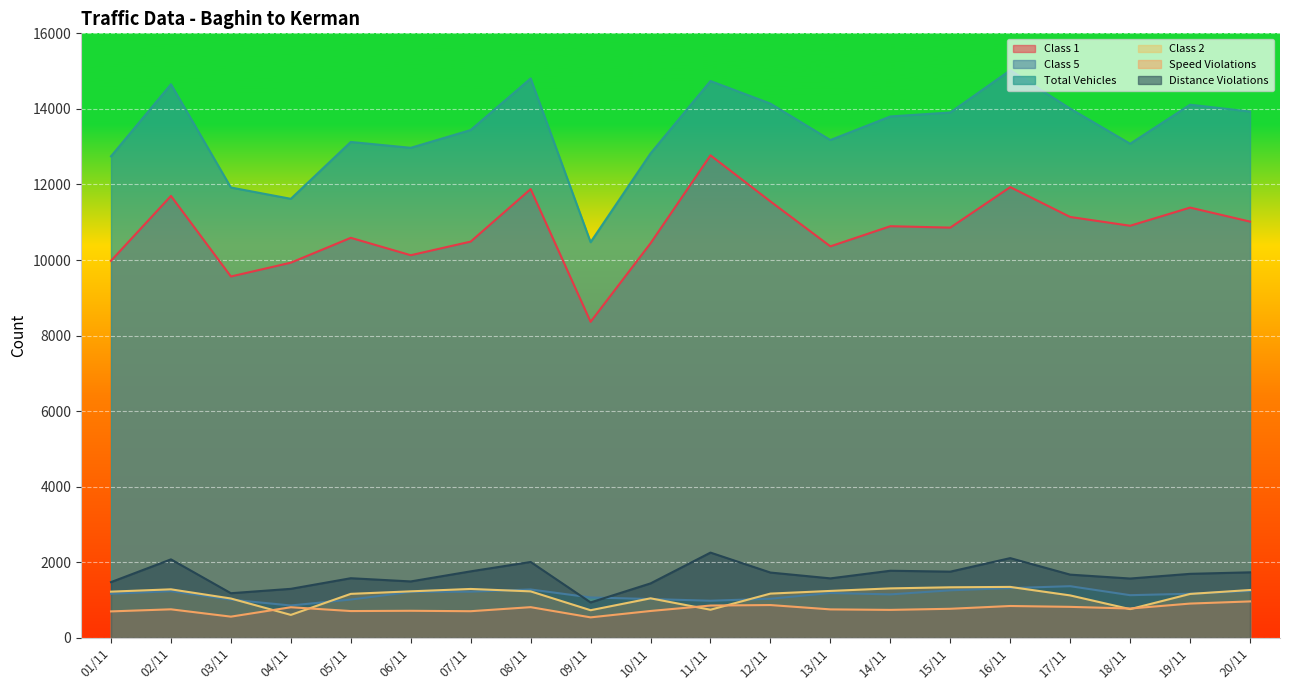

True or false: Class 2 and Distance Violations intersect in this chart.

False